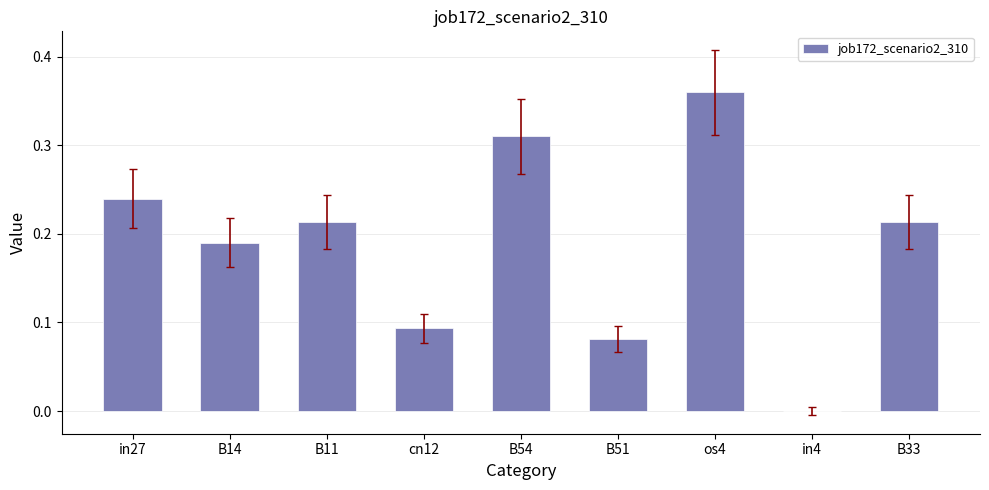

The chart shows a value of 0.1 at in27. True or false?

False